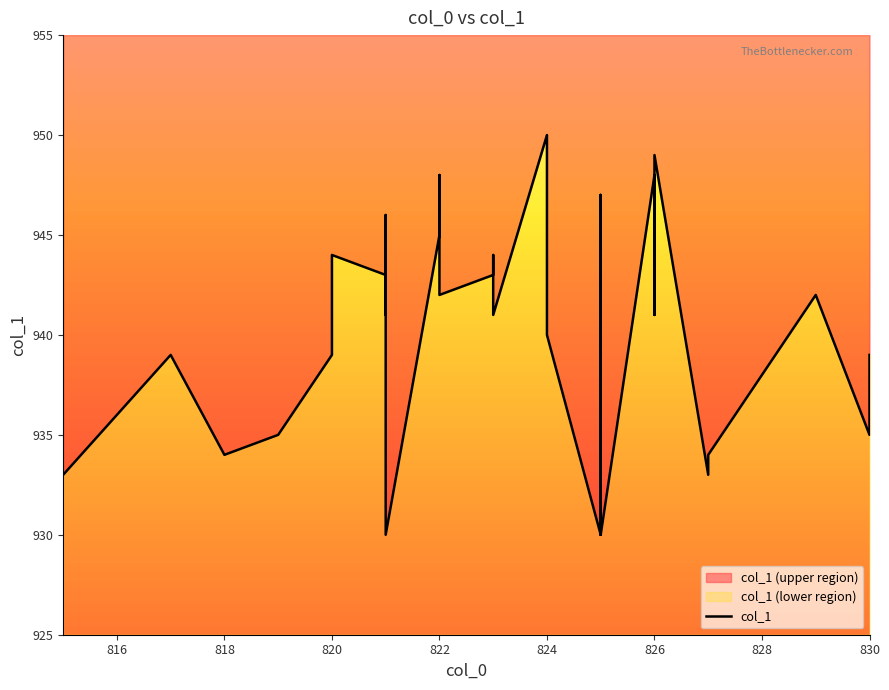

What is the difference between the maximum and minimum values?

20